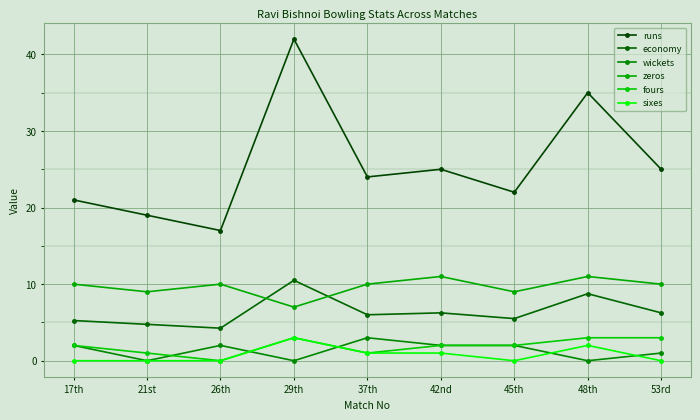

The value of fours at 29th is 3.0. True or false?

True